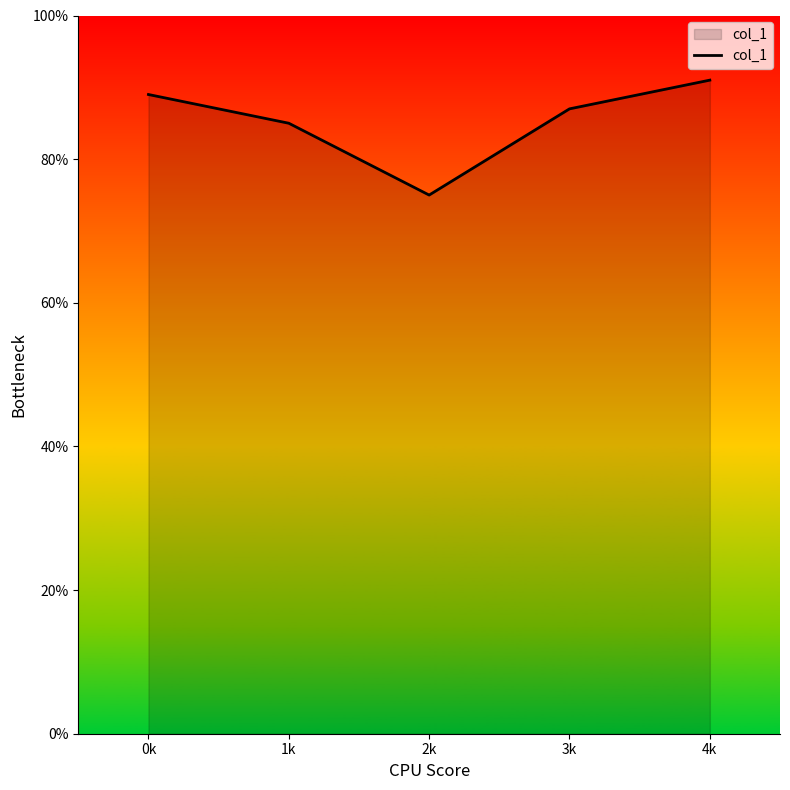

Does the chart have visible grid lines?

No